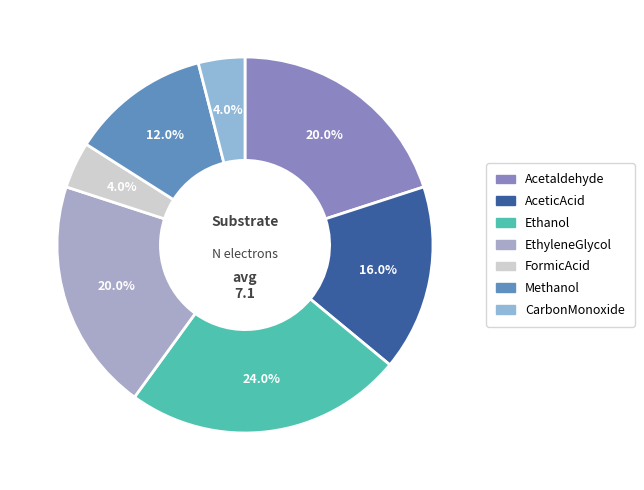

True or false: Ethanol accounts for 33% of the total.

False